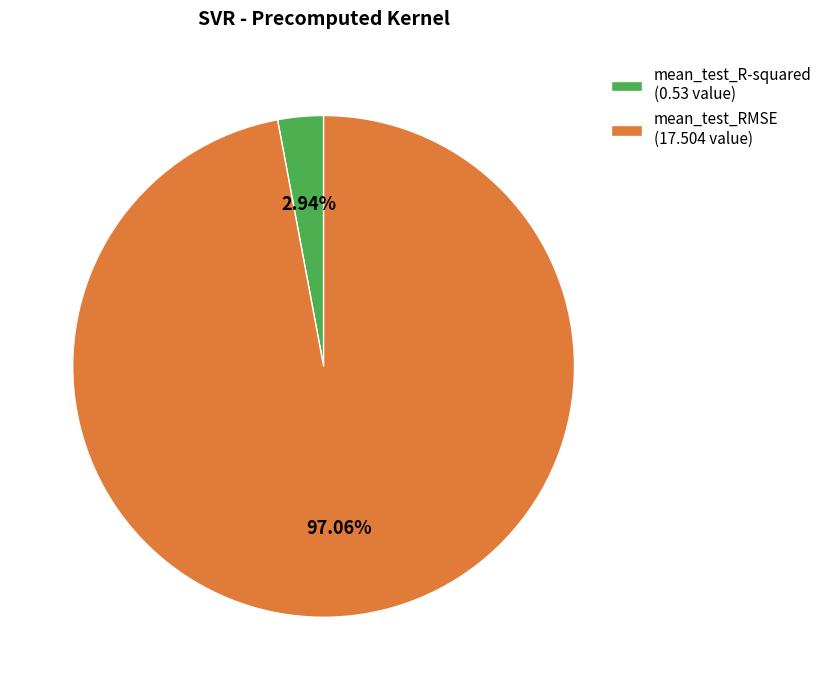

Rank the categories by value from lowest to highest.

mean_test_R-squared, mean_test_RMSE